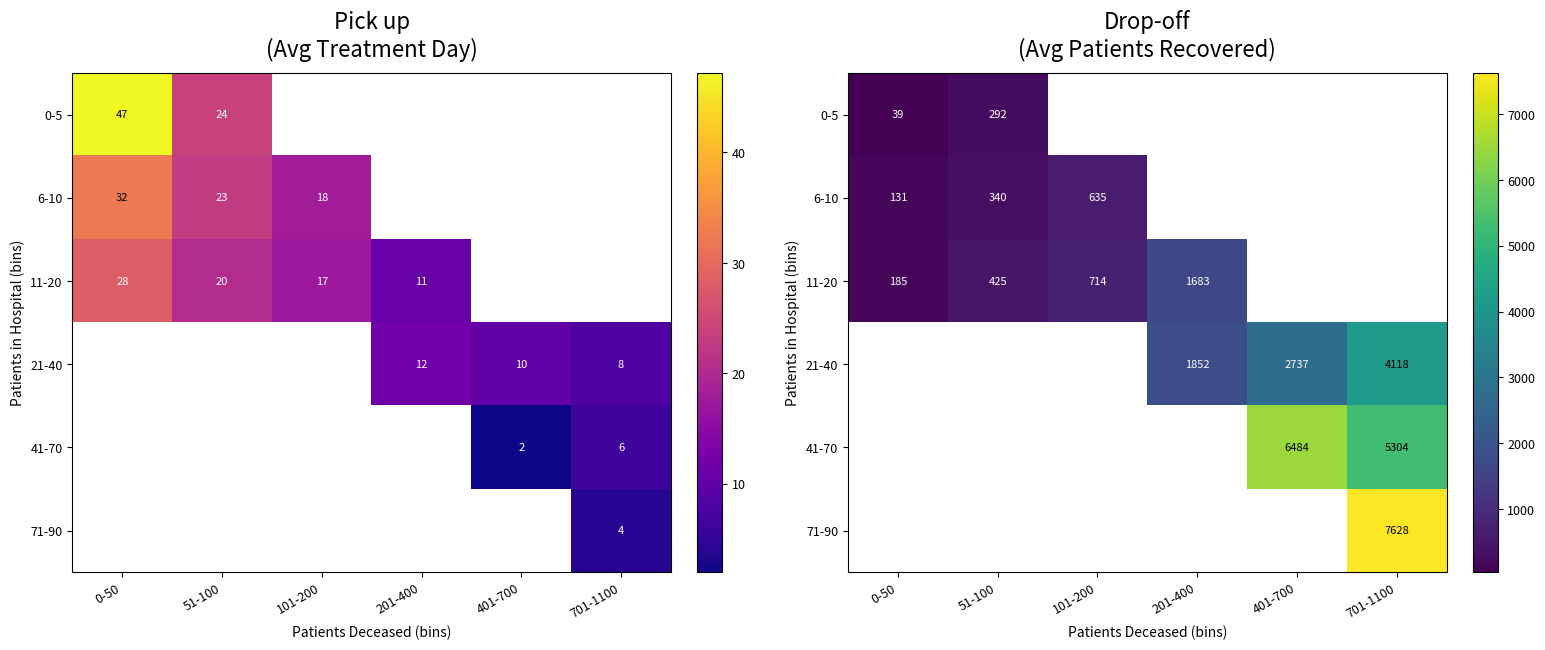

Is the value of 6-10 at 201-400 greater than the value of 21-40 at 101-200?

No